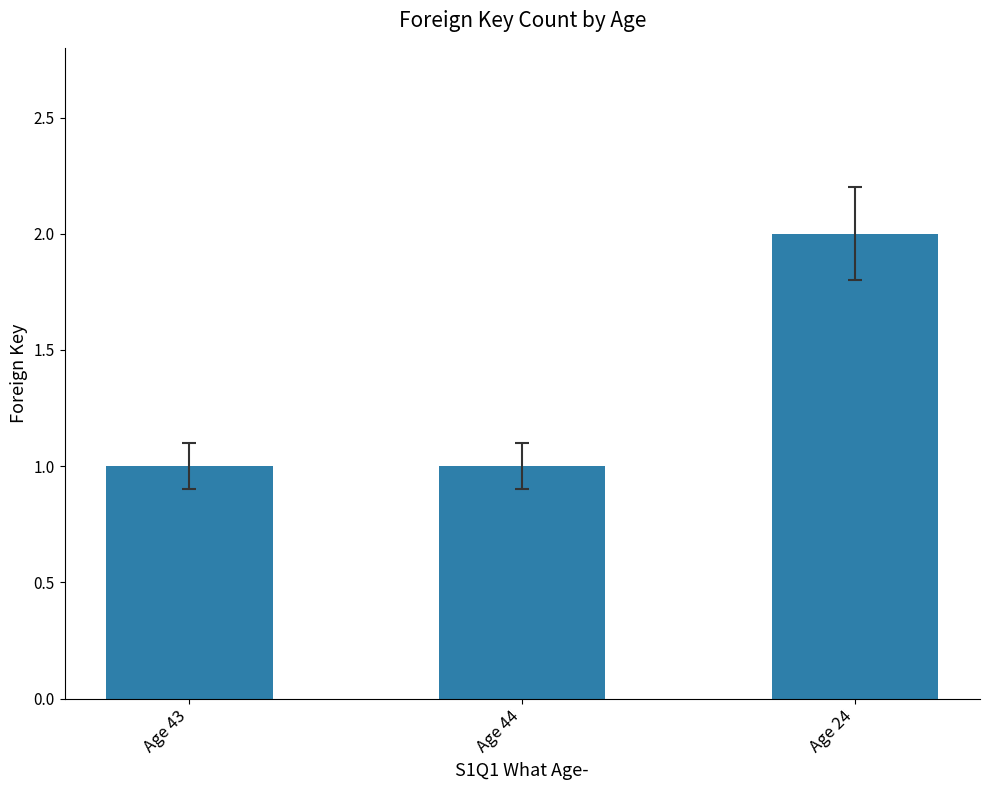

Reading right to left, list all the values displayed in this chart.

Age 24=2	Age 44=1	Age 43=1